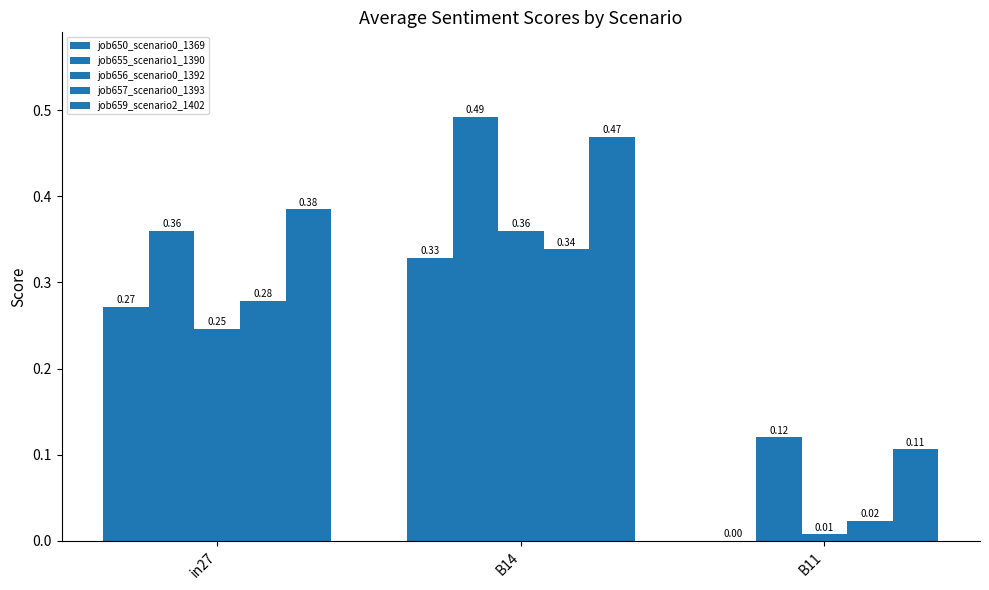

Where is job655_scenario1_1390 nearest to the value 0?

B11